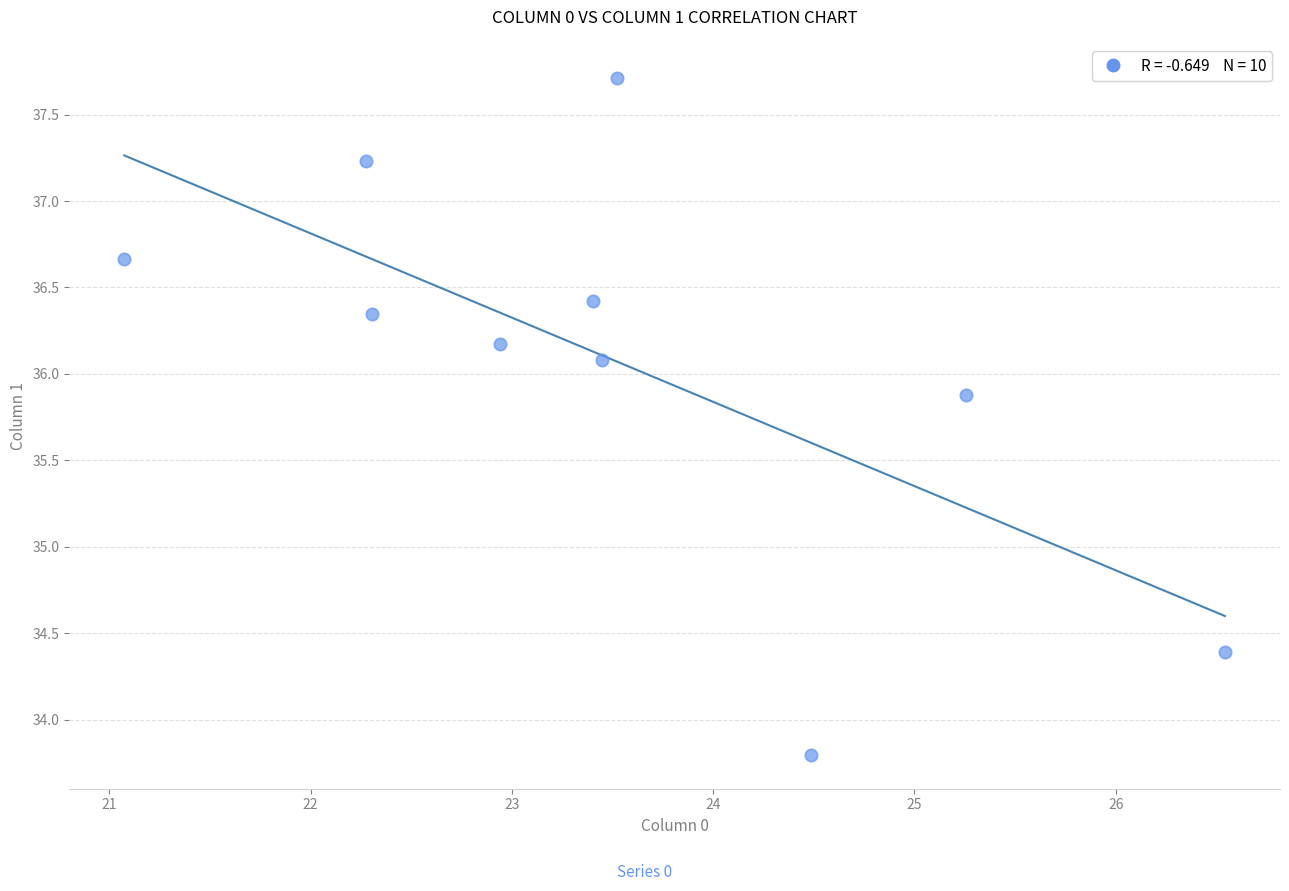

What Y value in the scatter plot is closest to 35?

34.4